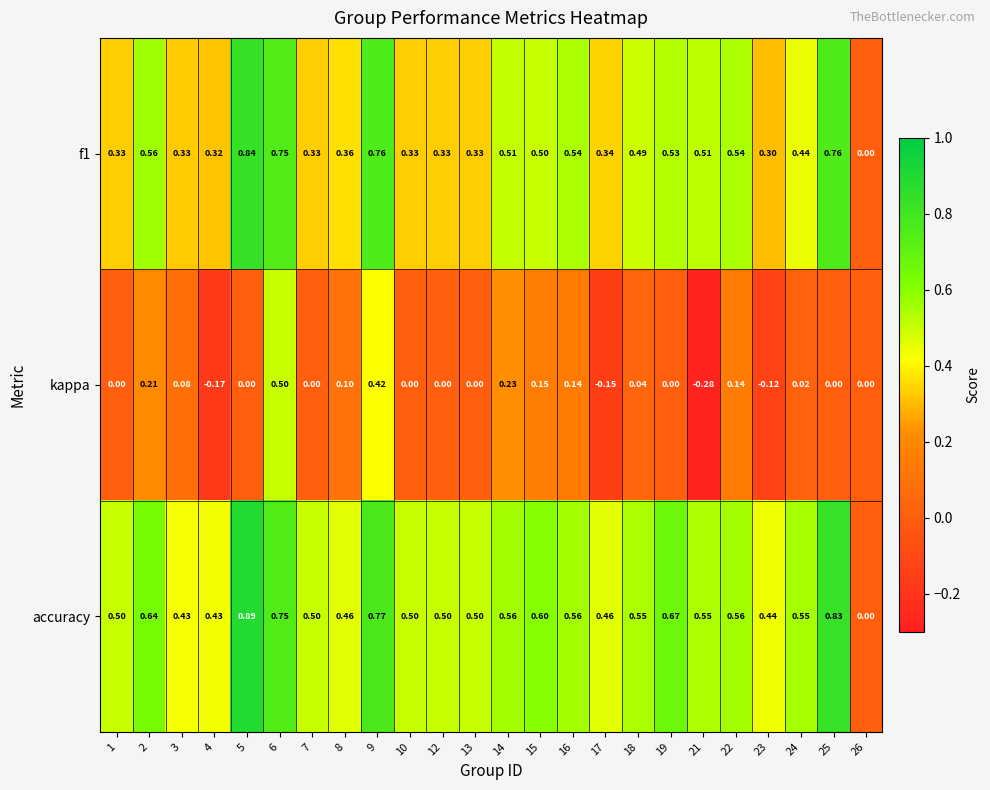

Which series has the largest range (max minus min)?

accuracy